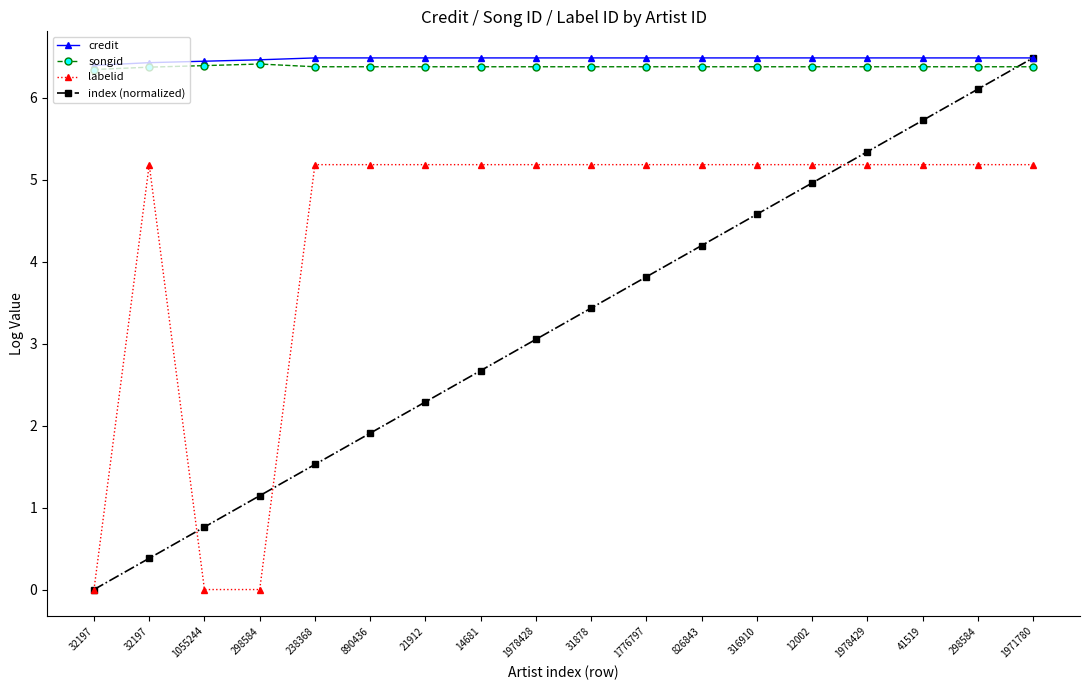

What is the value of the credit point at the 2nd from the left?

6.4